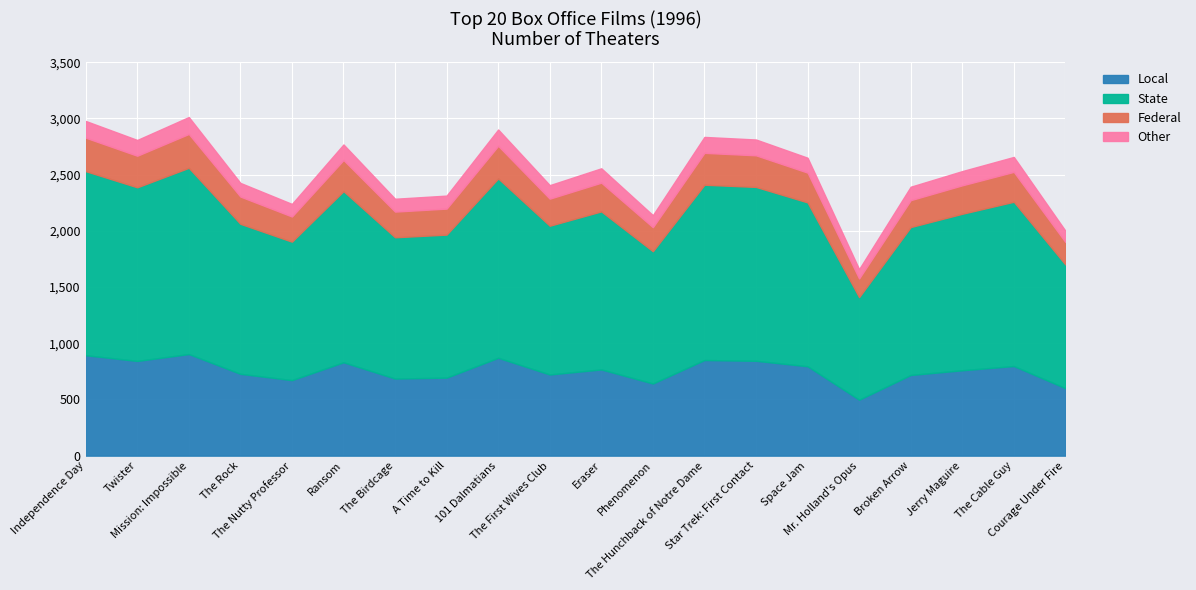

How many points are higher than both their immediate neighbors (excluding endpoints)?

6